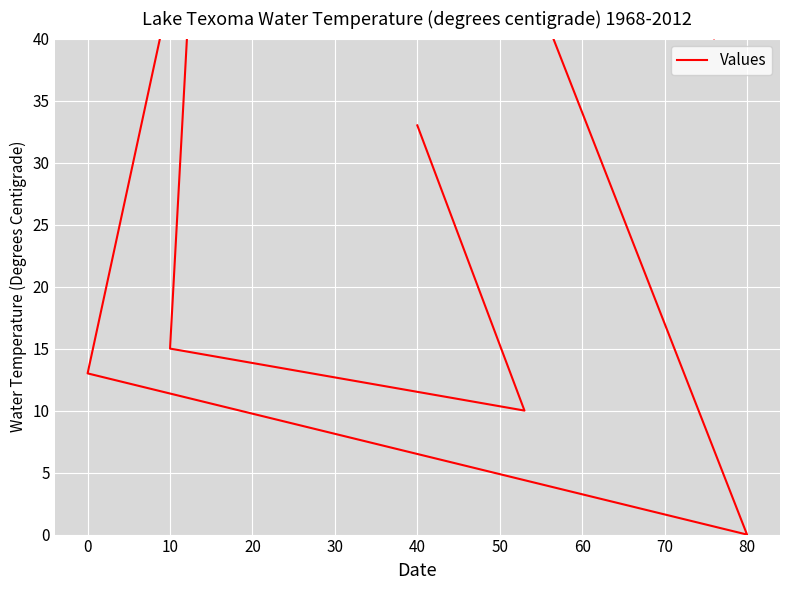

Is this an area chart (filled region under the line)?

No